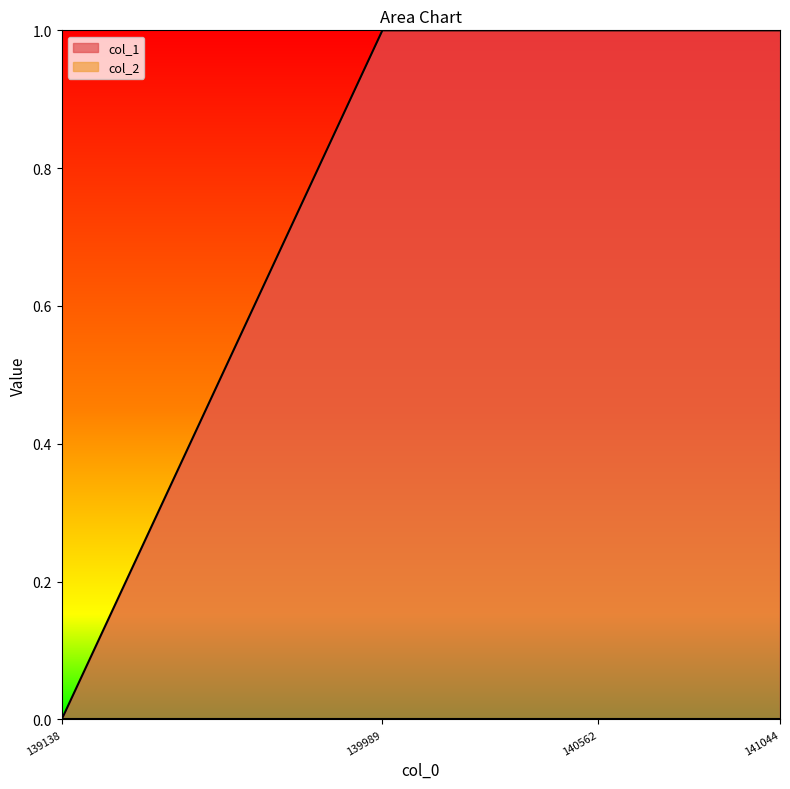

Which series changed the most between 139138 and 140562?

col_1